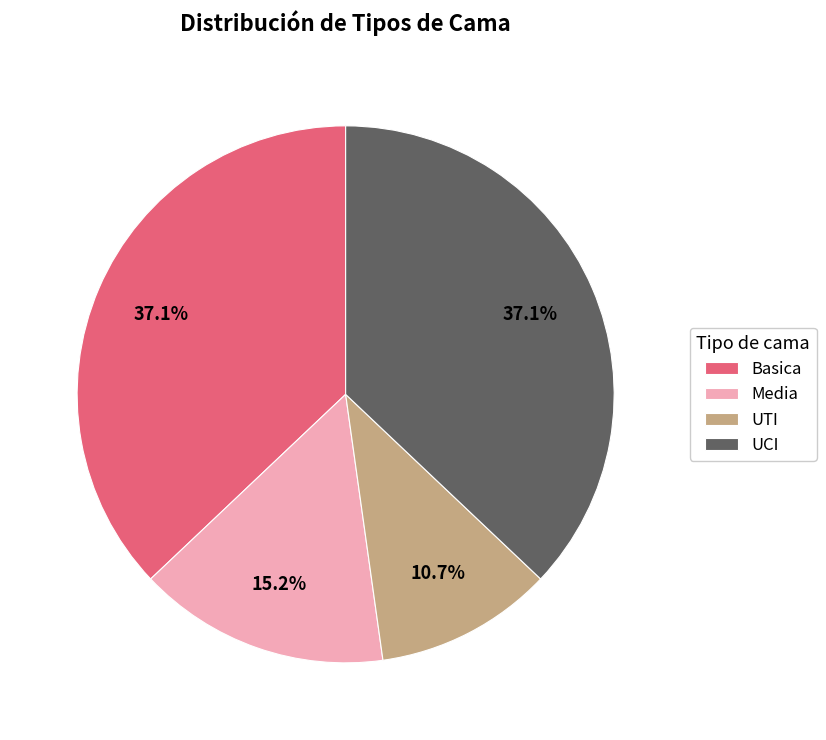

Combined, what portion of the pie is UCI and UTI?

47.8%